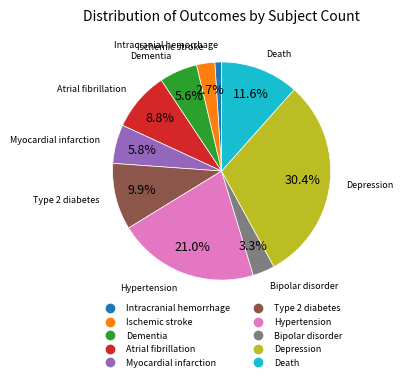

Count the number of slices in the pie.

10